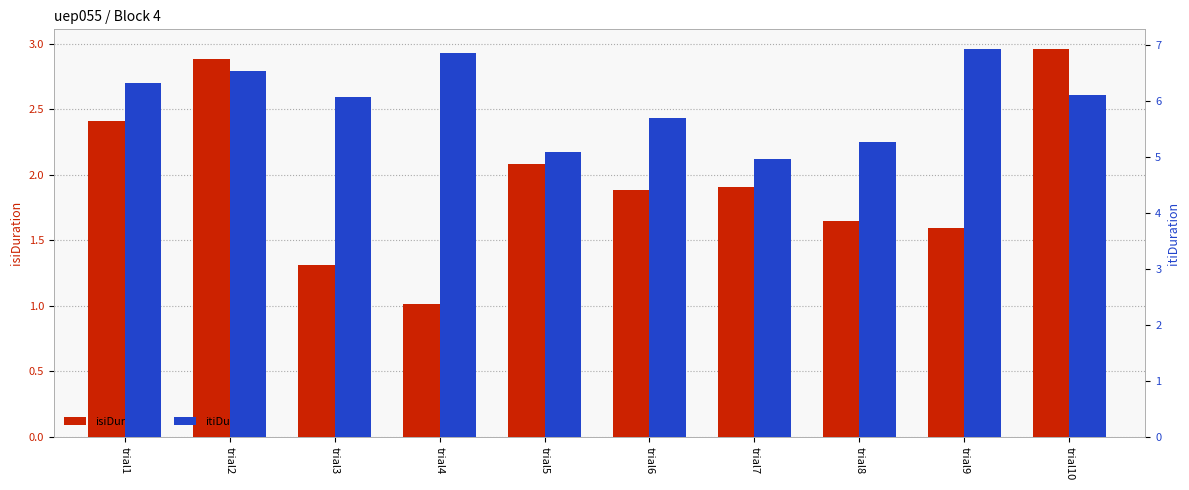

Reading right to left, transcribe all the data shown in this chart.

isiDuration: 3.0	1.6	1.6	1.9	1.9	2.1	1.0	1.3	2.9	2.4
itiDuration: 6.1	6.9	5.3	5.0	5.7	5.1	6.9	6.1	6.5	6.3